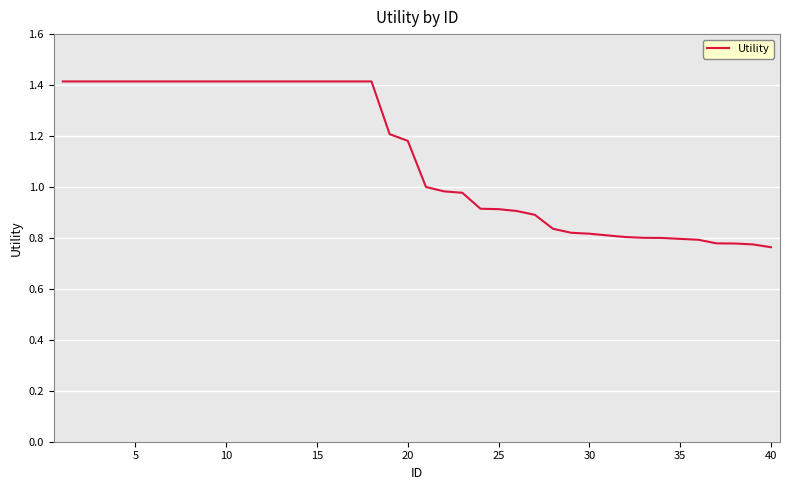

What is the difference between the maximum and minimum values?

0.7